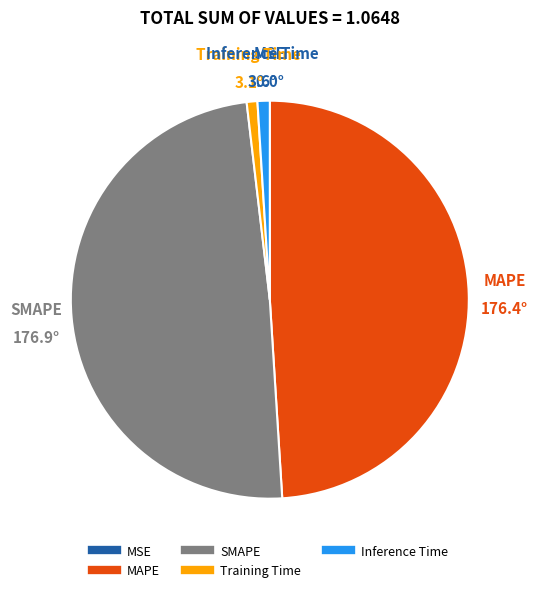

Between Inference Time and SMAPE, which is larger?

SMAPE